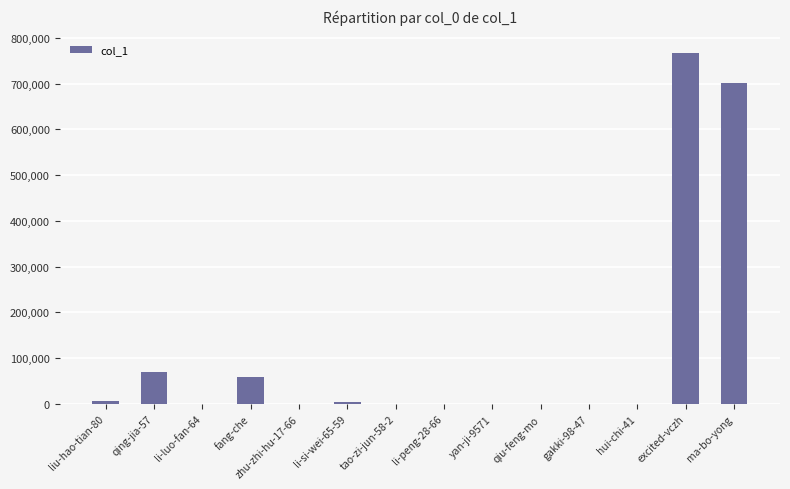

At which label is the value closest to 383527?

qing-jia-57